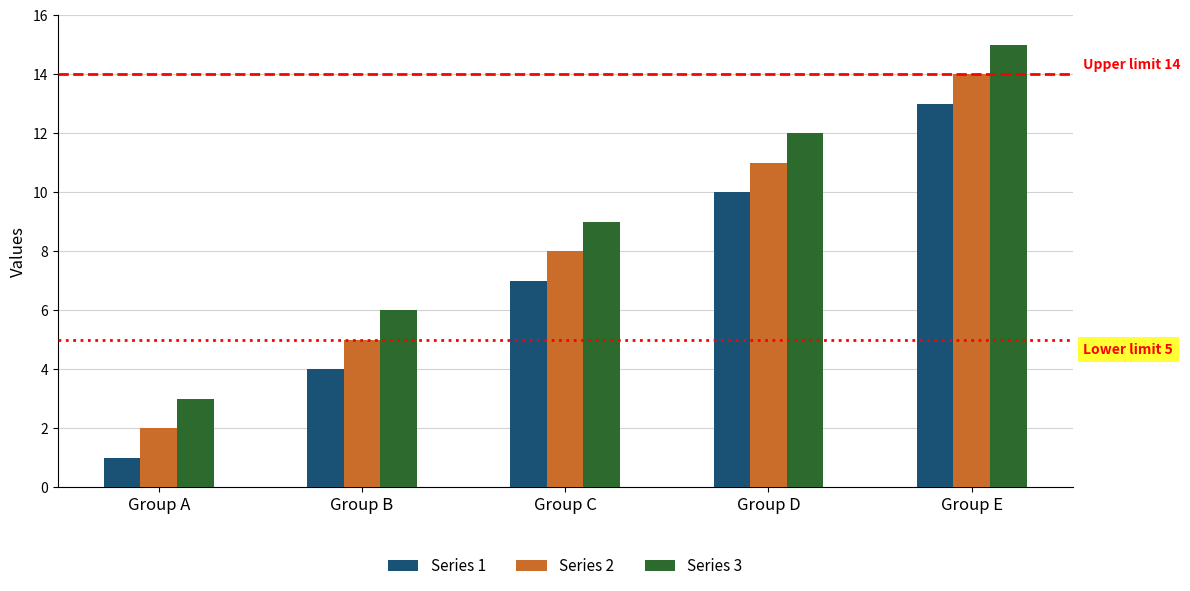

Rank the categories by Series 3 value from highest to lowest.

Group E, Group D, Group C, Group B, Group A